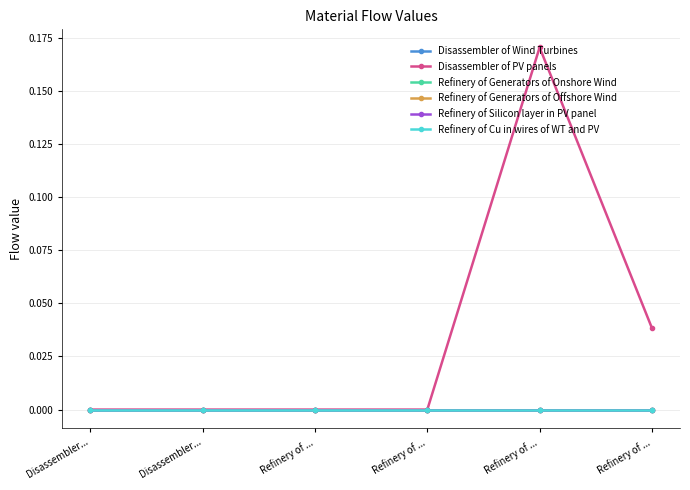

Is this an area chart (filled region under the line)?

No